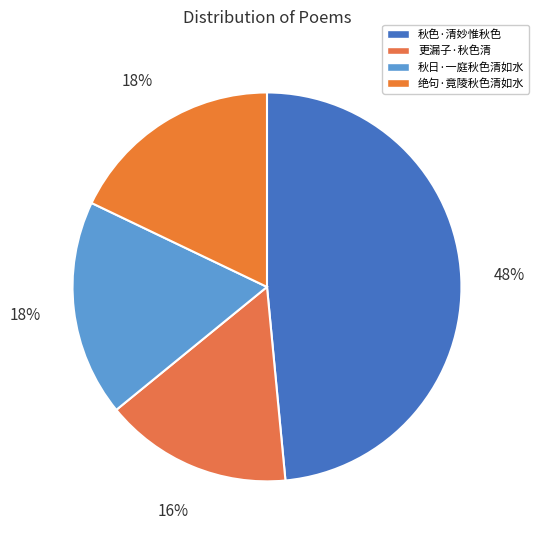

Count the number of slices in the pie.

4